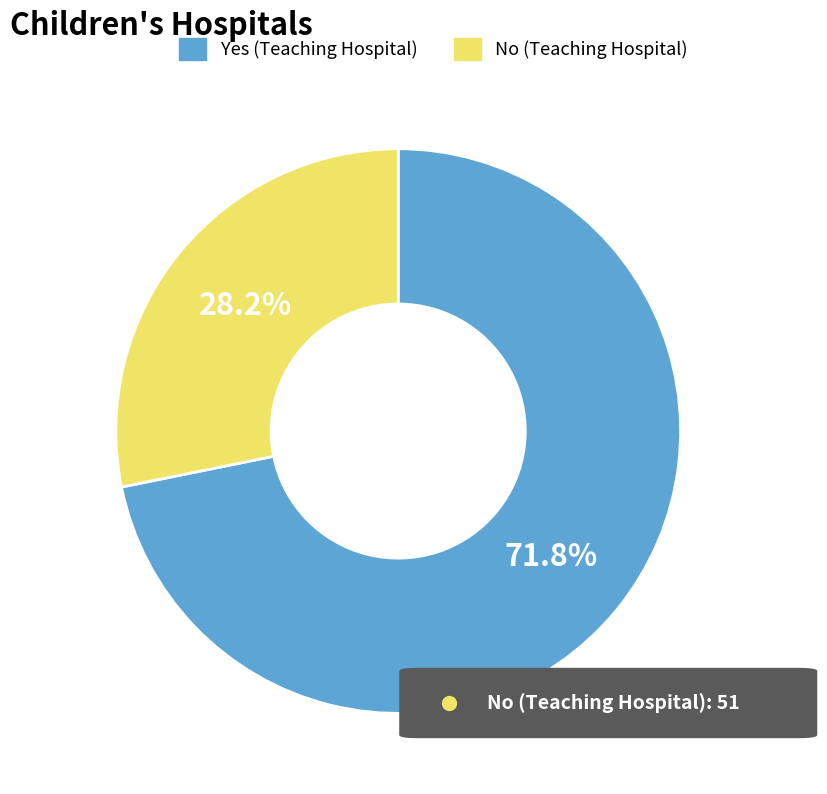

What is the majority slice?

Yes